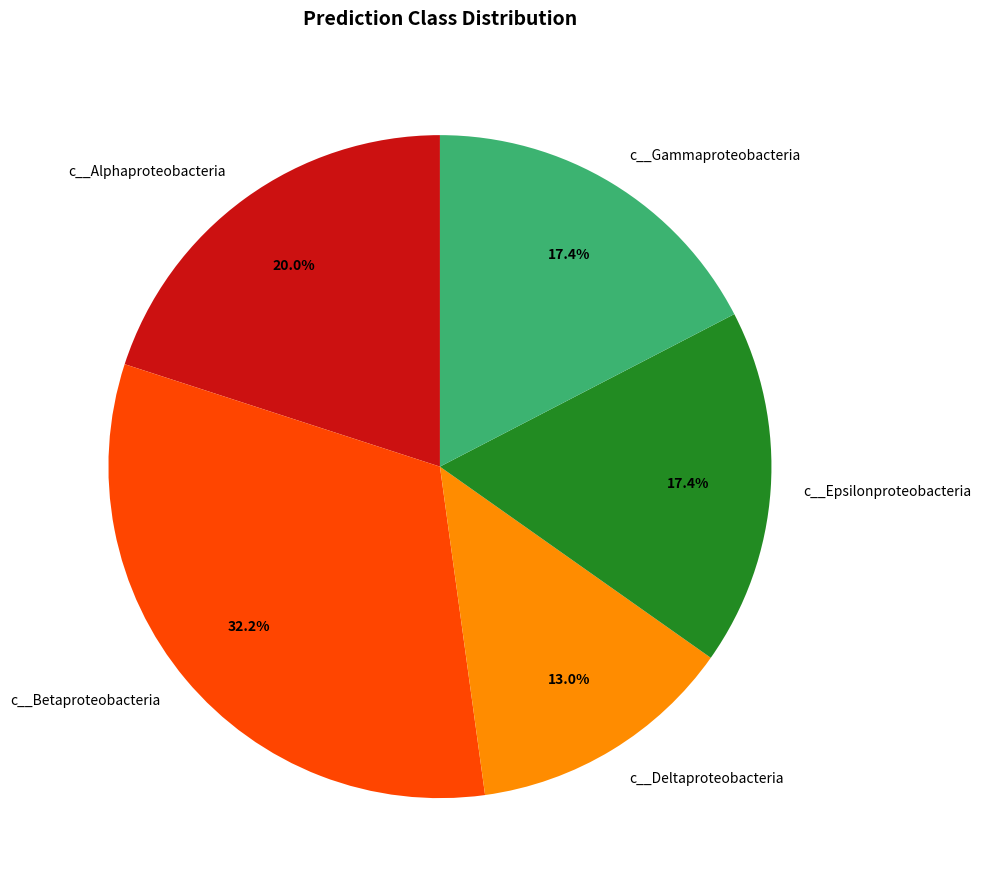

Combined, what portion of the pie is c__Deltaproteobacteria and c__Epsilonproteobacteria?

30.4%